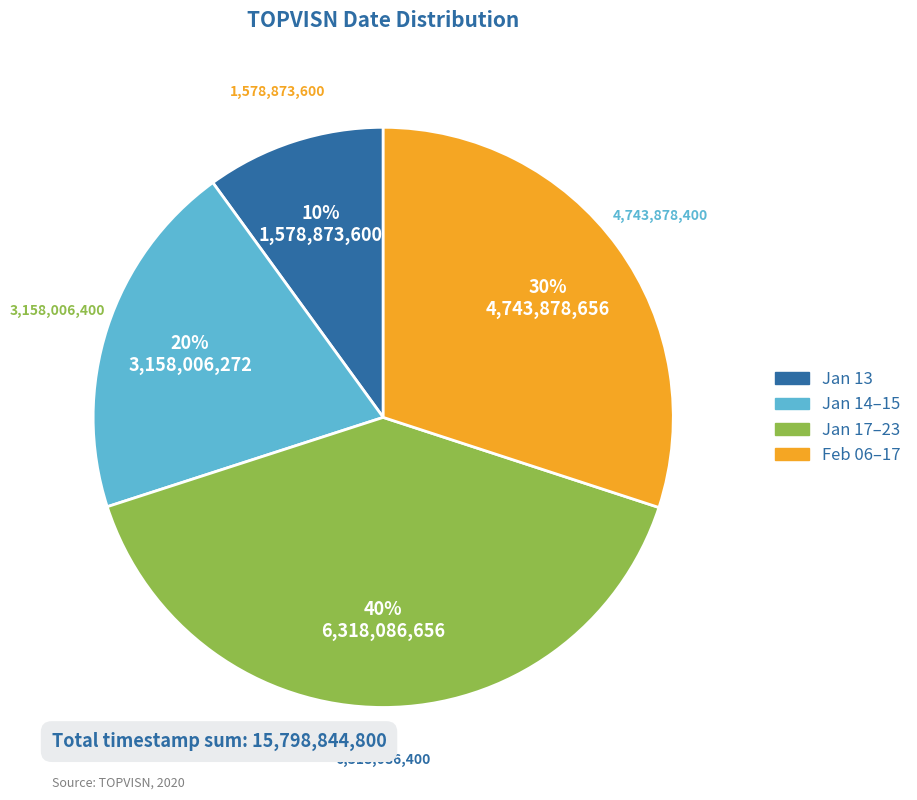

Is there any slice that represents more than half of the pie?

No